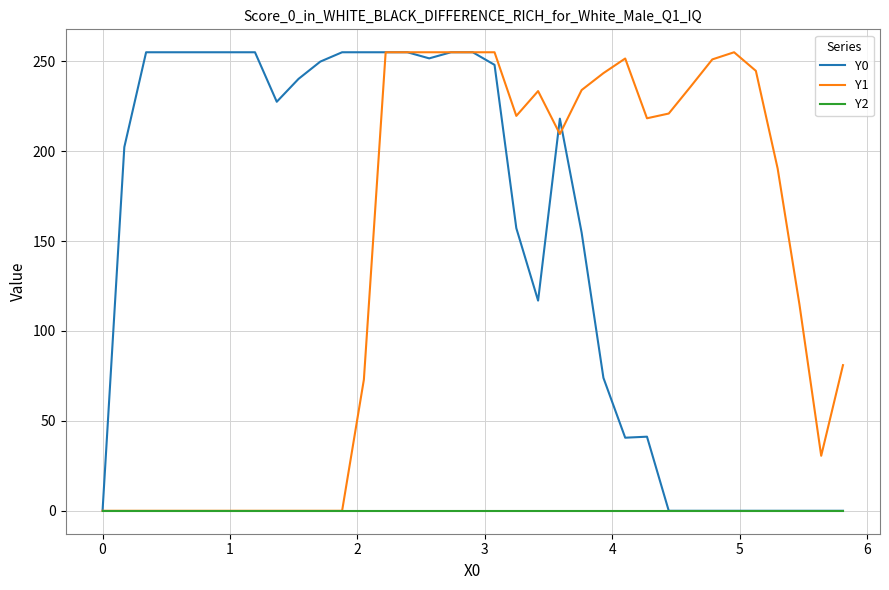

What are all the series names shown in the legend?

Y0, Y1, Y2